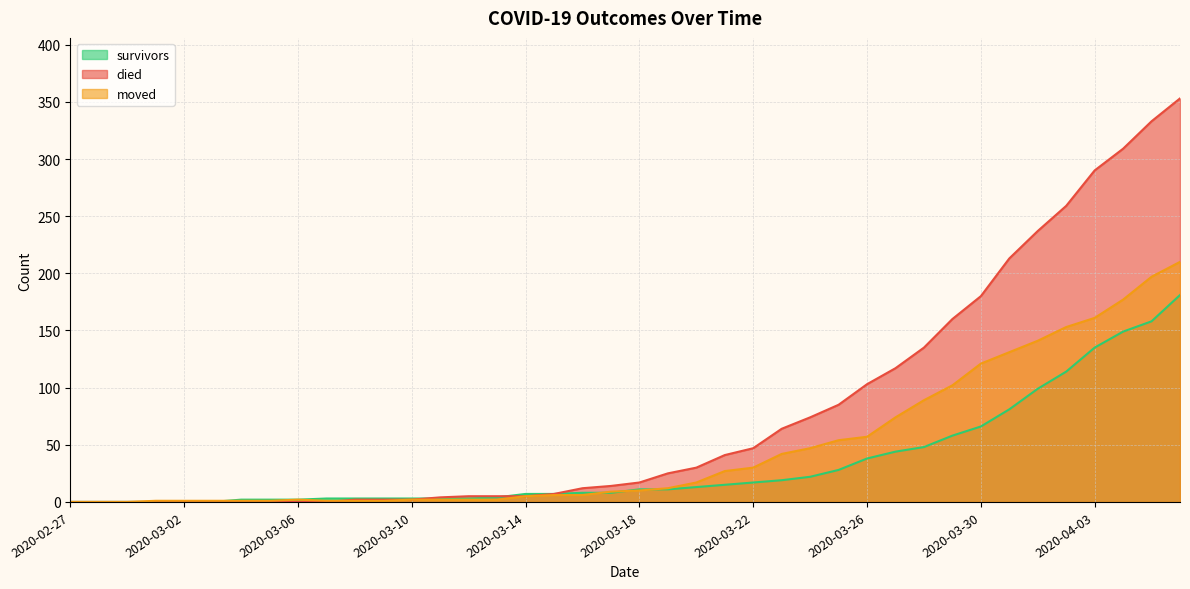

The value of moved at 2020-03-28 is 24. True or false?

False